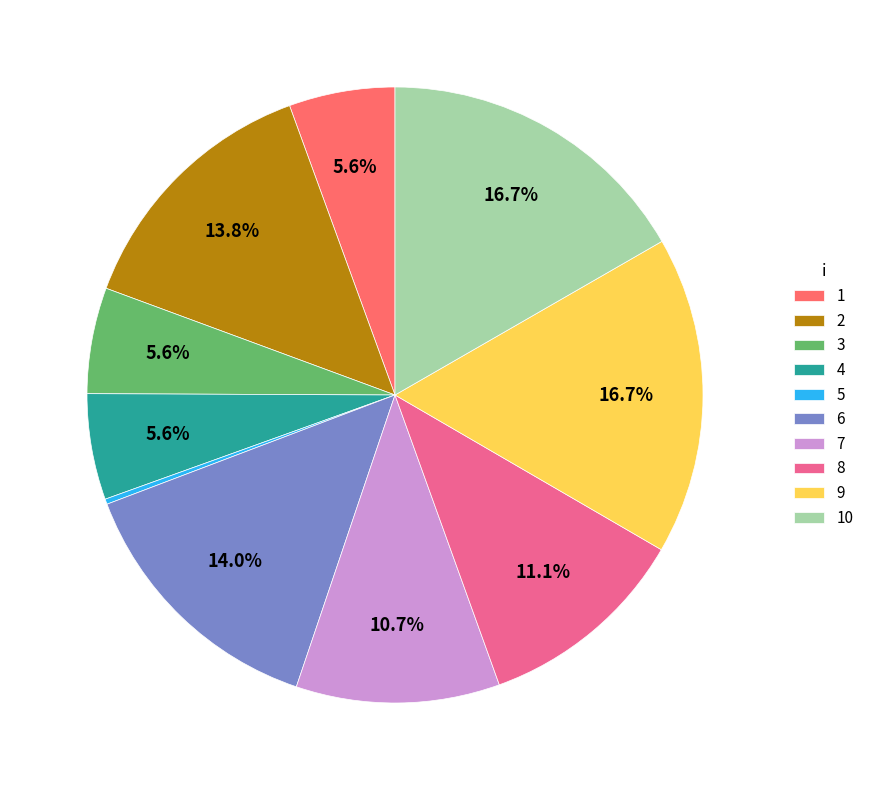

Is there any slice that represents more than half of the pie?

No